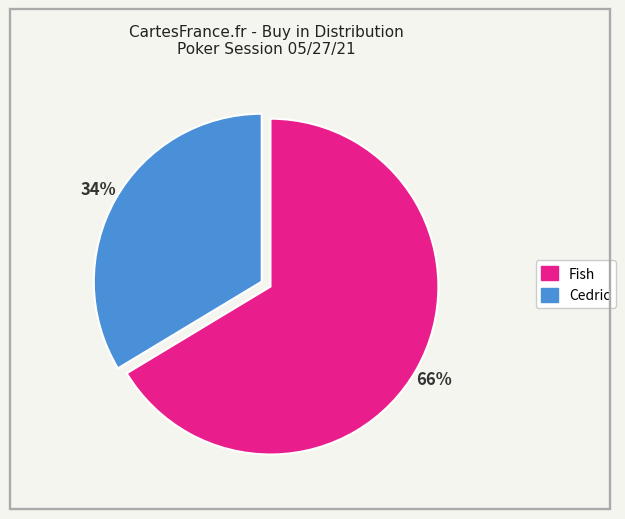

Does any single category account for the majority?

Yes